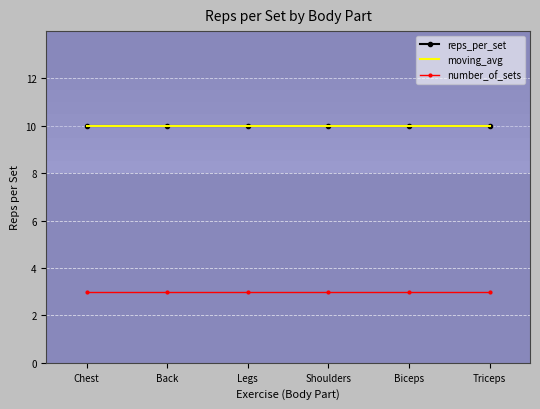

Reading right to left, extract all data points from this chart.

reps_per_set: 10	10	10	10	10	10
moving_avg: 10	10	10	10	10	10
number_of_sets: 3	3	3	3	3	3